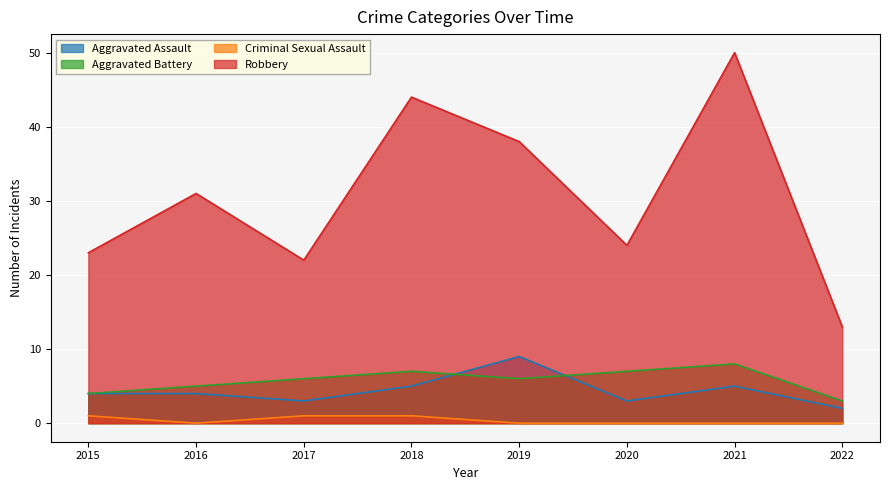

At which category does the chart reach its minimum across all series?

2016